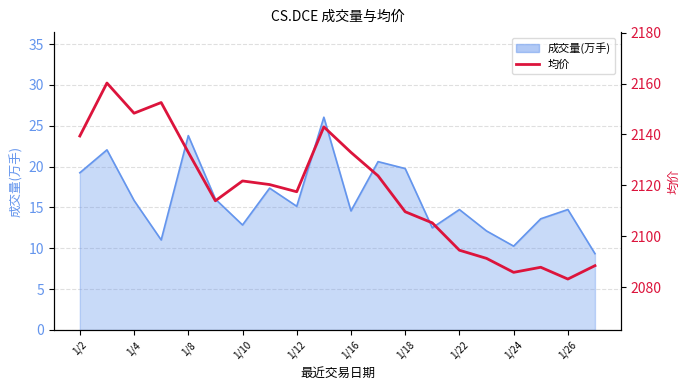

Approximately how many times larger is the value at 1/24 compared to 1/22?

1.0